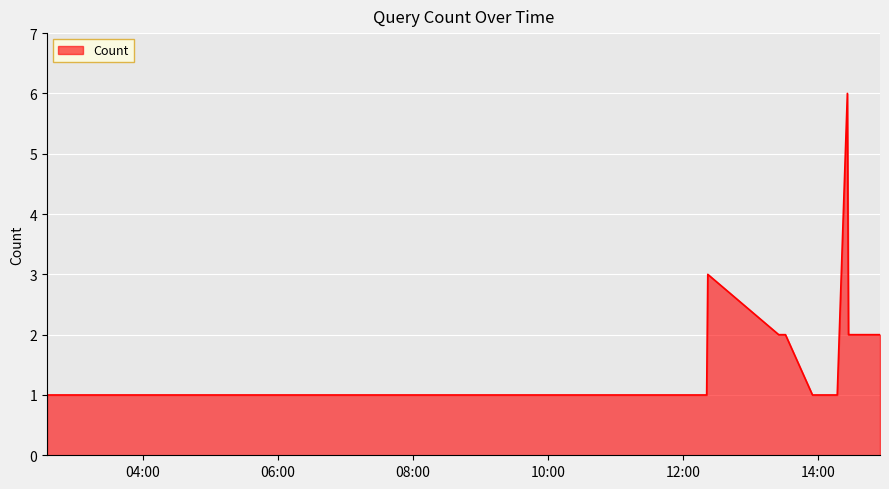

What is the average value?

2